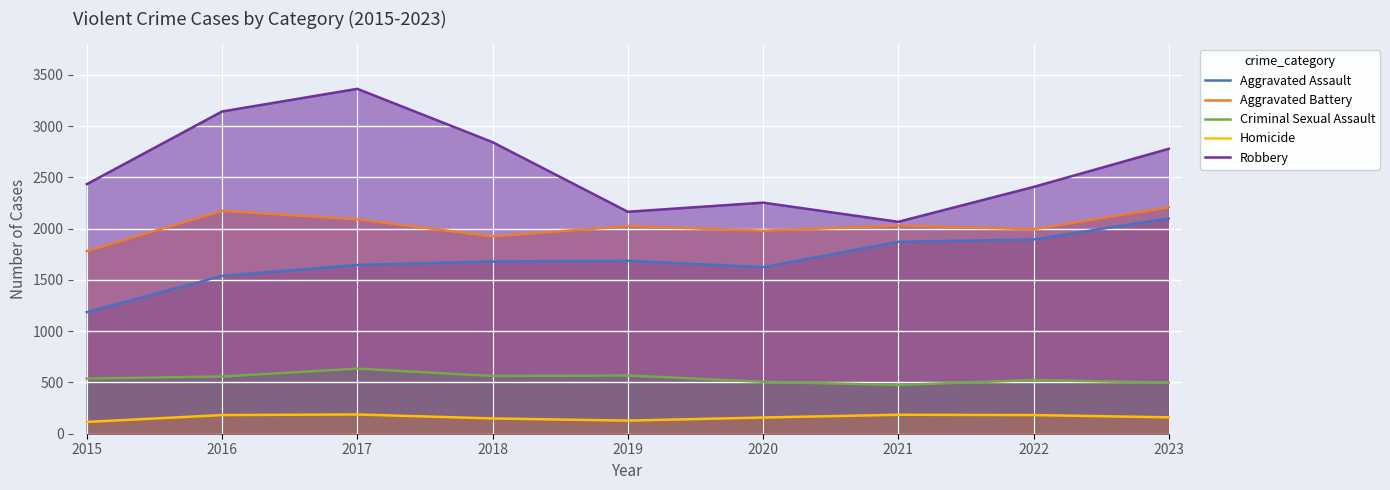

At how many categories does at least one series exceed 1045?

9